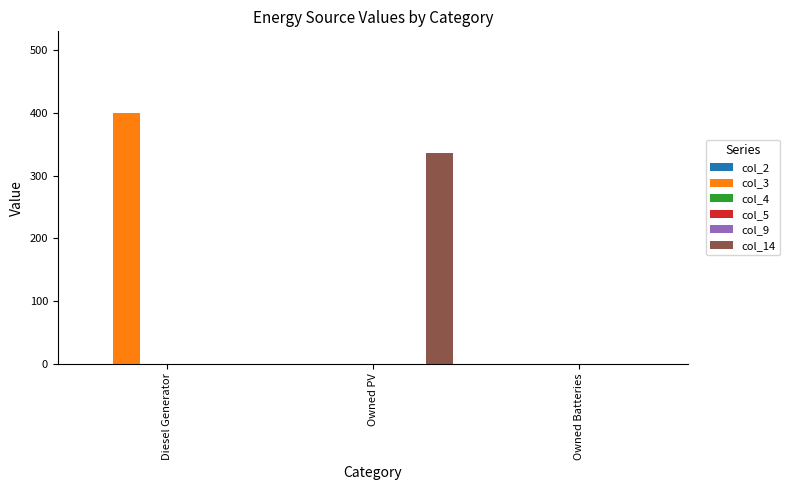

What is the spread (max minus min) of values at Diesel Generator?

400